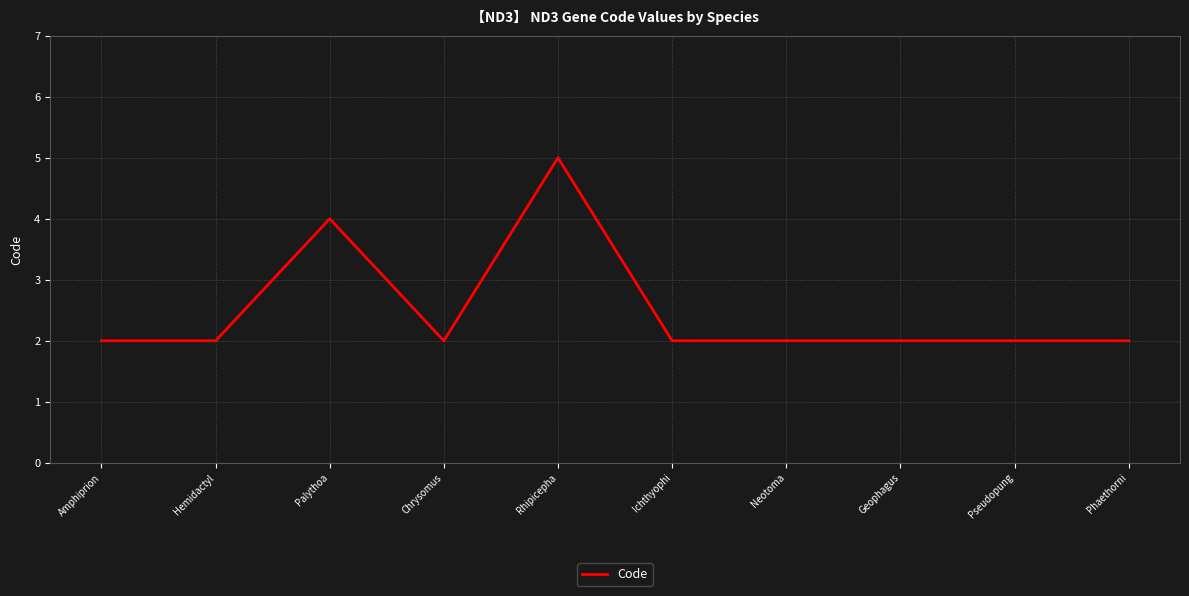

What is the approximate value at Palythoa?

4